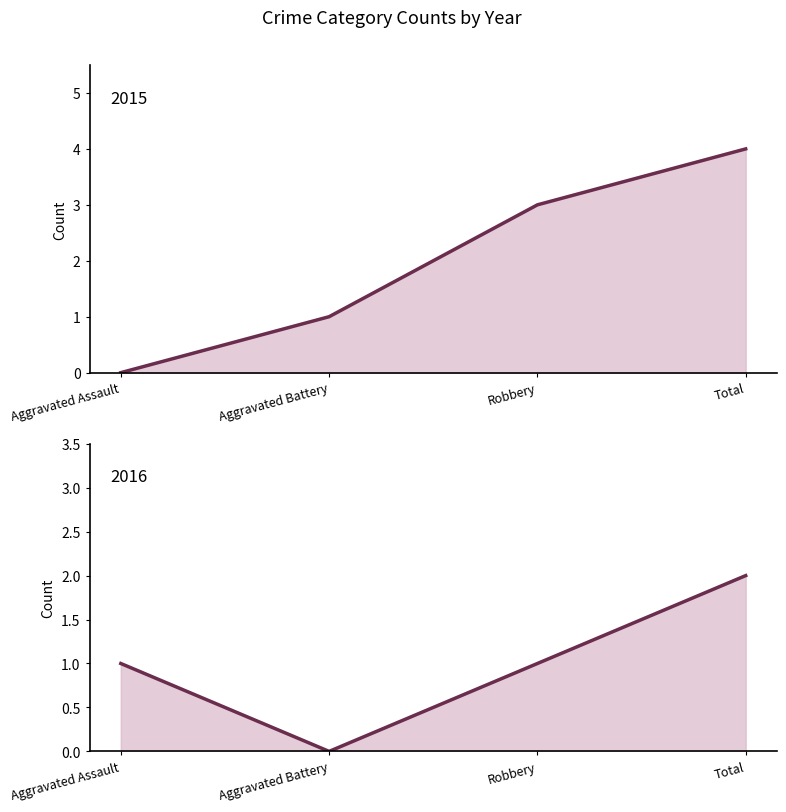

Between Aggravated Assault and Aggravated Battery, which is larger?

Aggravated Battery